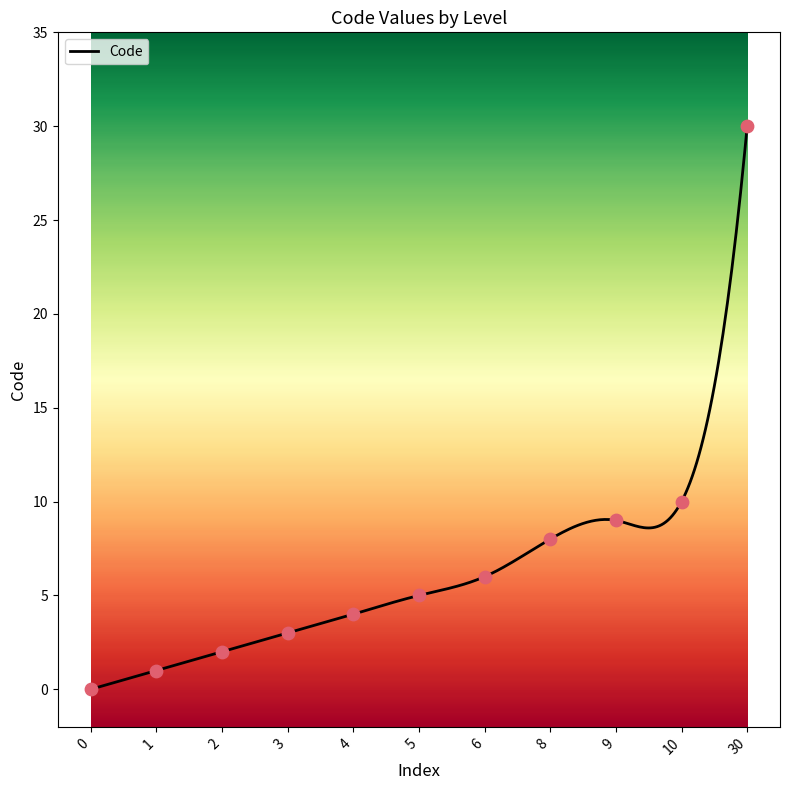

Approximately how many times larger is the value at 8 compared to 4?

2.0